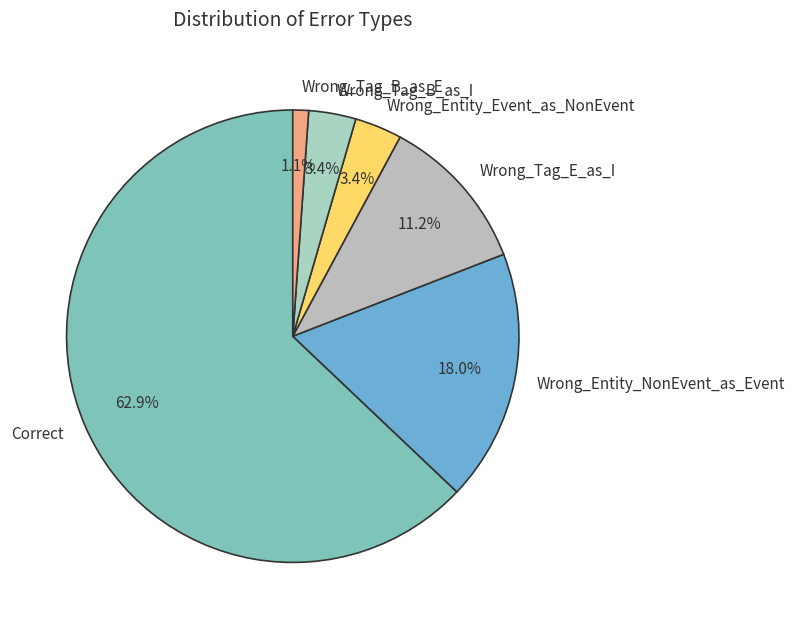

To the nearest percent, what portion does Correct represent?

63%